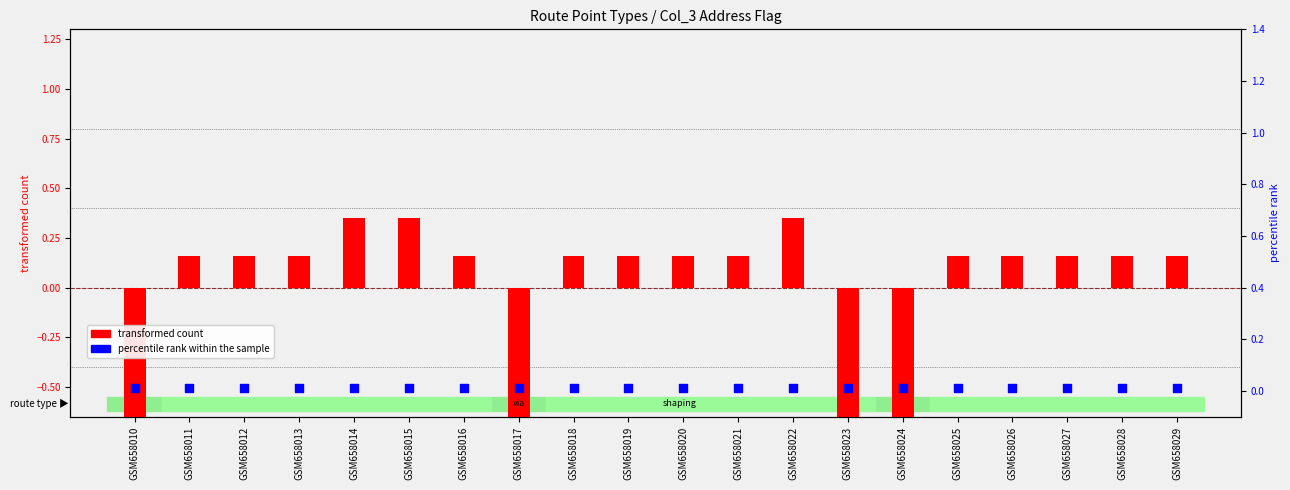

What are all the series names shown in the legend?

transformed count, percentile rank within the sample